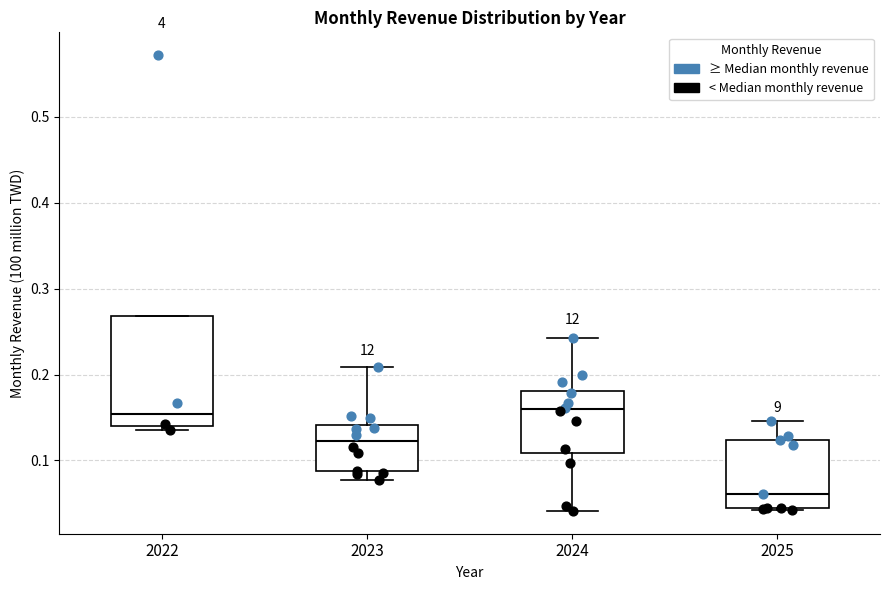

Reading left to right, read every box against the y-axis: the position of its median line, the range the box covers, and the ends of its whiskers. The values are not printed on the chart, so give them approximately, as read against the axis.

2022: median 0.15, box 0.14 to 0.27, whiskers 0.14 (just below the box's lower edge) to 0.27
2023: median 0.12, box 0.09 to 0.14, whiskers 0.08 to 0.21
2024: median 0.16, box 0.11 to 0.18, whiskers 0.04 to 0.24
2025: median 0.06, box 0.04 to 0.12, whiskers 0.04 to 0.15